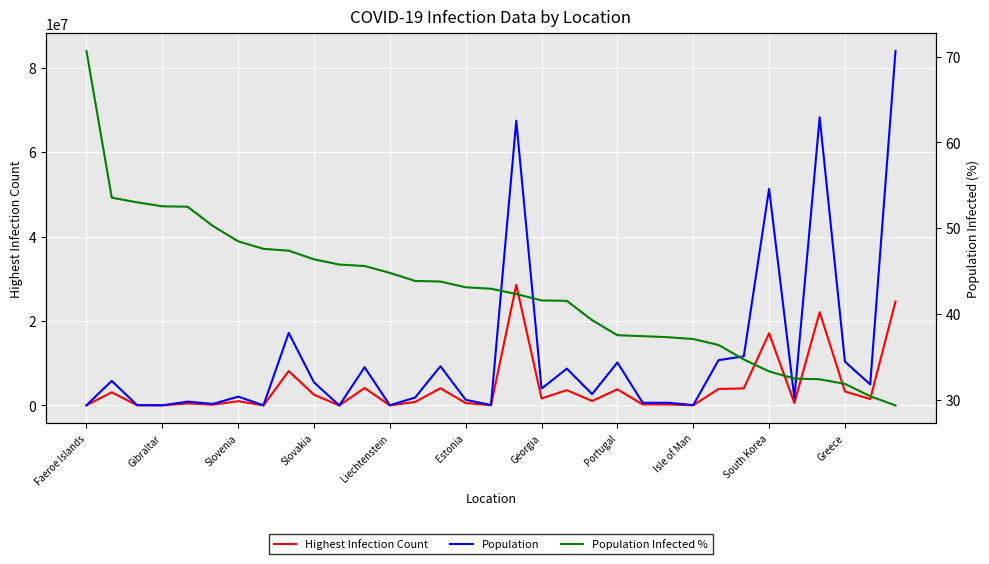

Reading left to right, what are all the values shown in this chart?

Highest Infection Count: 34658.0	3113693.0	41013.0	17706.0	470481.0	185353.0	1007538.0	16186.0	8136587.0	2526855.0	2641.0	4122797.0	17133.0	818644.0	4067680.0	571300.0	42474.0	28536959.0	1654665.0	3619598.0	1056495.0	3815103.0	234957.0	236686.0	31666.0	3902095.0	4036113.0	17086626.0	567614.0	22086149.0	3302382.0	1515005.0	24609159.0
Population: 49053.0	5813302.0	77354.0	33691.0	896005.0	368792.0	2078723.0	34010.0	17173094.0	5449270.0	5771.0	9043072.0	38254.0	1866934.0	9291000.0	1325188.0	98910.0	67422000.0	3979773.0	8715494.0	2689862.0	10167923.0	628051.0	634814.0	85410.0	10724553.0	11632334.0	51305184.0	1748295.0	68207114.0	10370747.0	4982904.0	83900471.0
Population Infected %: 70.7	53.6	53.0	52.6	52.5	50.3	48.5	47.6	47.4	46.4	45.8	45.6	44.8	43.8	43.8	43.1	42.9	42.3	41.6	41.5	39.3	37.5	37.4	37.3	37.1	36.4	34.7	33.3	32.5	32.4	31.8	30.4	29.3